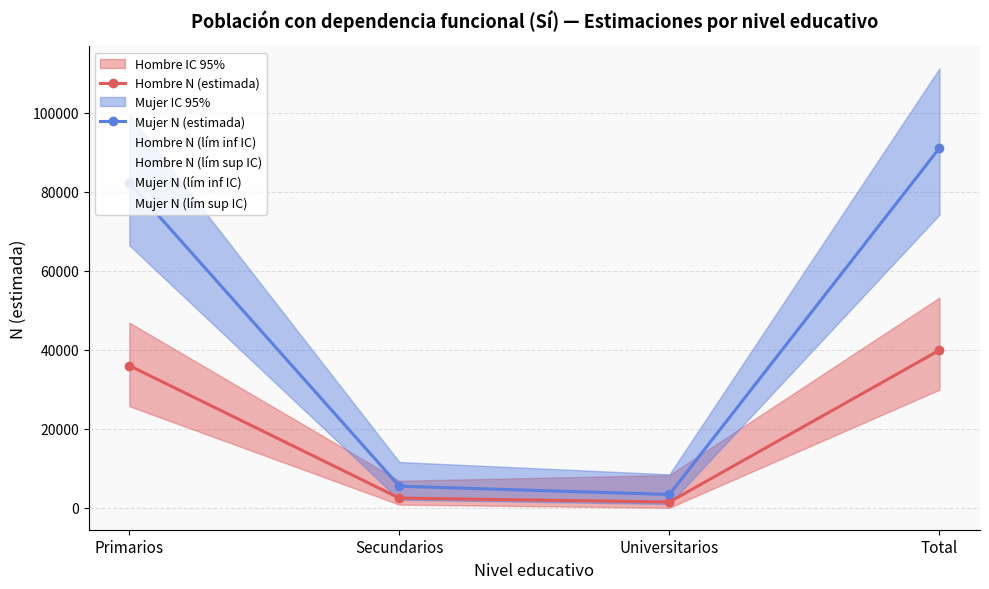

What position from the left is Secundarios?

2